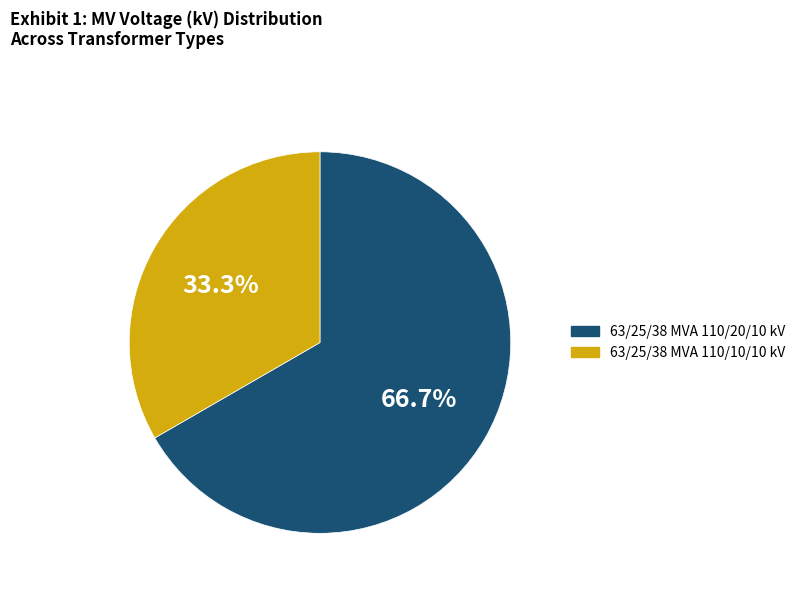

Which slice is the smallest?

63/25/38 MVA 110/10/10 kV